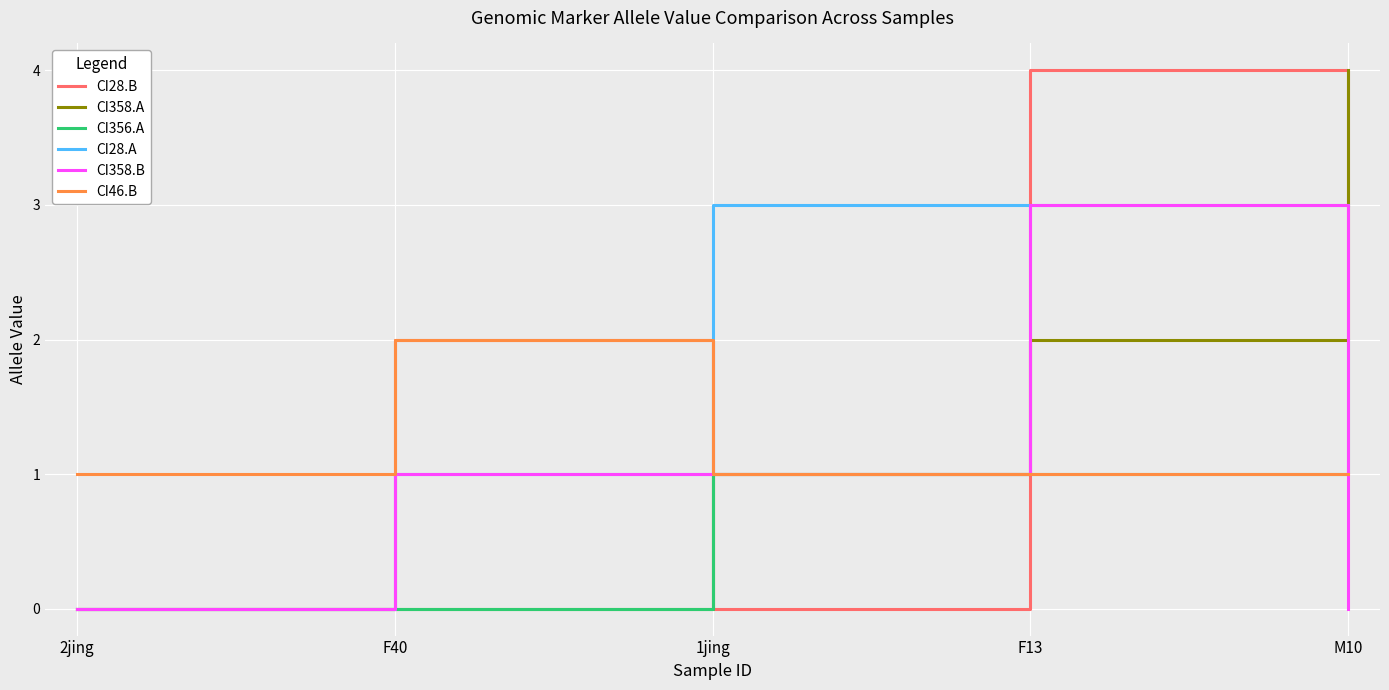

What position from the left is F40?

2